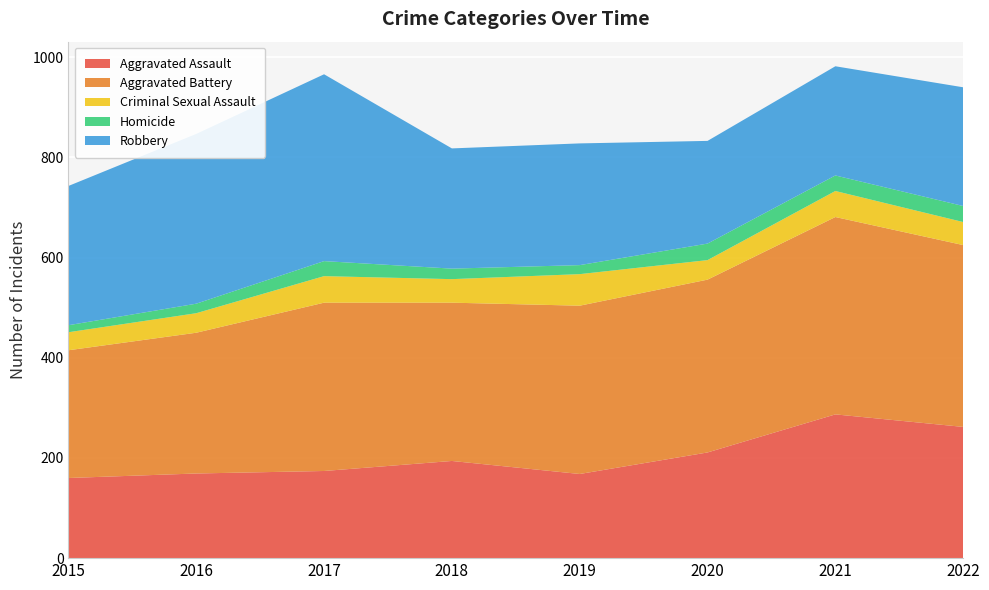

Reading left to right, transcribe all the data shown in this chart.

Aggravated Assault: 2015=160	2016=169	2017=174	2018=194	2019=168	2020=211	2021=287	2022=262
Aggravated Battery: 2015=255	2016=281	2017=336	2018=316	2019=336	2020=345	2021=394	2022=363
Criminal Sexual Assault: 2015=36	2016=39	2017=53	2018=47	2019=63	2020=39	2021=52	2022=46
Homicide: 2015=14	2016=19	2017=30	2018=21	2019=18	2020=33	2021=31	2022=32
Robbery: 2015=278	2016=339	2017=373	2018=240	2019=243	2020=205	2021=218	2022=237